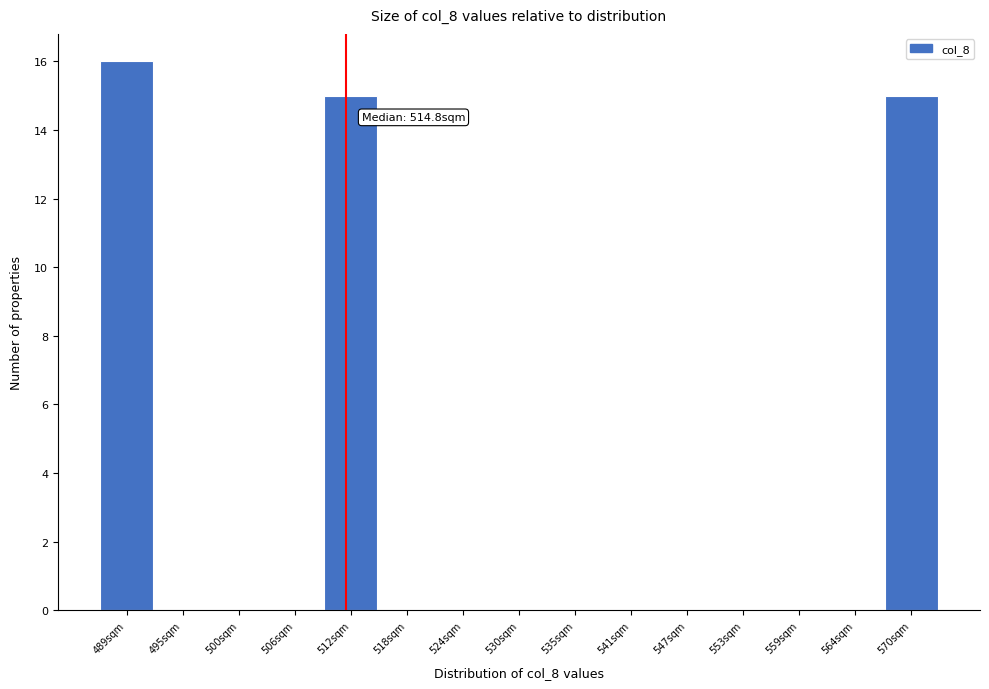

Reading left to right, extract all data points from this chart.

489sqm=16	495sqm=0	500sqm=0	506sqm=0	512sqm=15	518sqm=0	524sqm=0	530sqm=0	535sqm=0	541sqm=0	547sqm=0	553sqm=0	559sqm=0	564sqm=0	570sqm=15